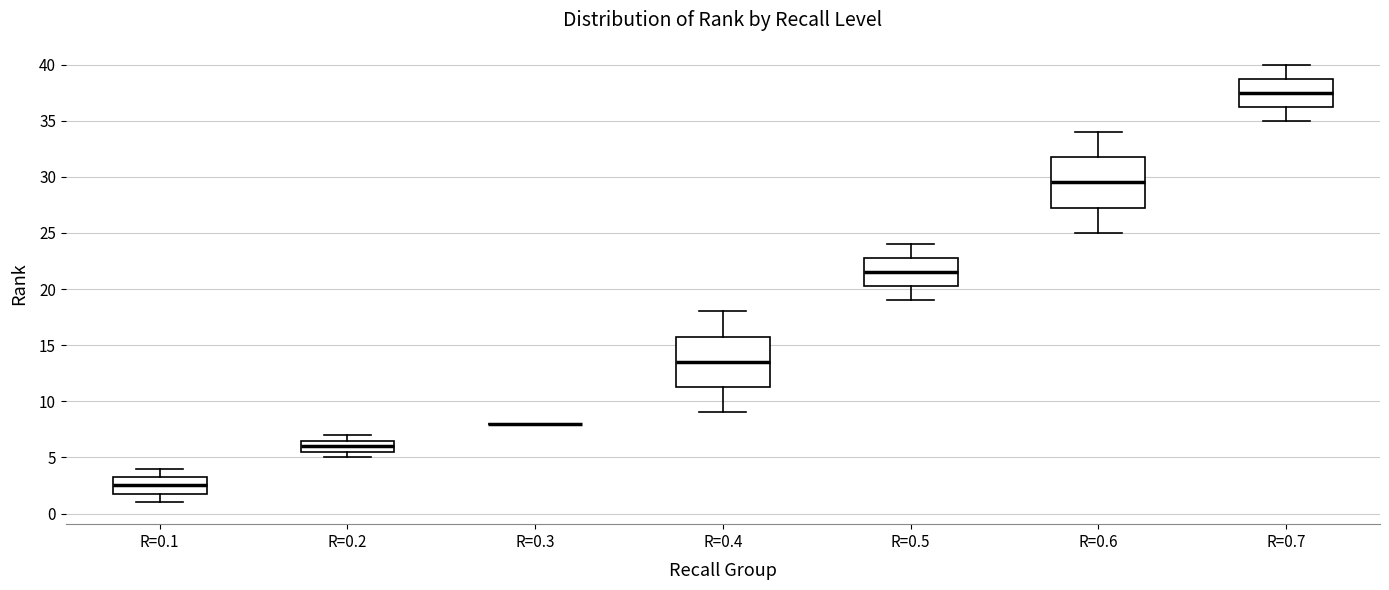

Reading left to right, read every box against the y-axis: the position of its median line, the range the box covers, and the ends of its whiskers. The values are not printed on the chart, so give them approximately, as read against the axis.

R=0.1: median 2.5, box 2.0 to 3.5, whiskers 1.0 to 4.0
R=0.2: median 6.0, box 5.5 to 6.5, whiskers 5.0 to 7.0
R=0.3: box collapsed to a line at 8.0, whiskers 8.0 to 8.0
R=0.4: median 13.5, box 11.5 to 16.0, whiskers 9.0 to 18.0
R=0.5: median 21.5, box 20.5 to 23.0, whiskers 19.0 to 24.0
R=0.6: median 29.5, box 27.5 to 32.0, whiskers 25.0 to 34.0
R=0.7: median 37.5, box 36.5 to 39.0, whiskers 35.0 to 40.0